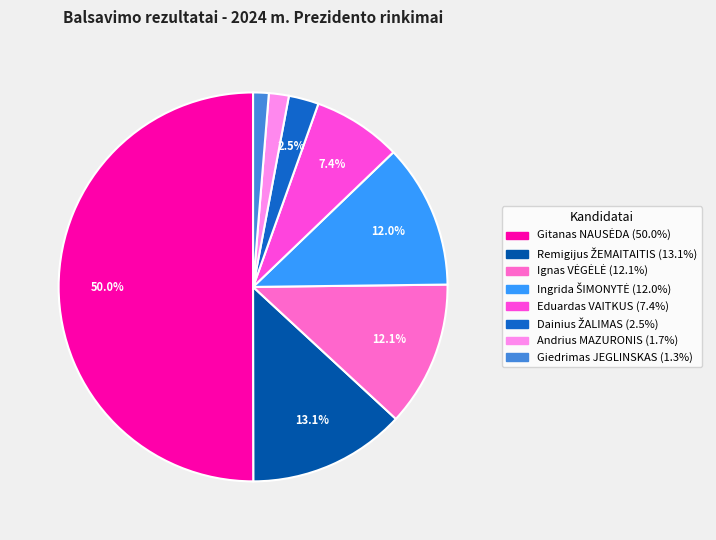

Does Gitanas NAUSĖDA represent more than half of the total?

Yes